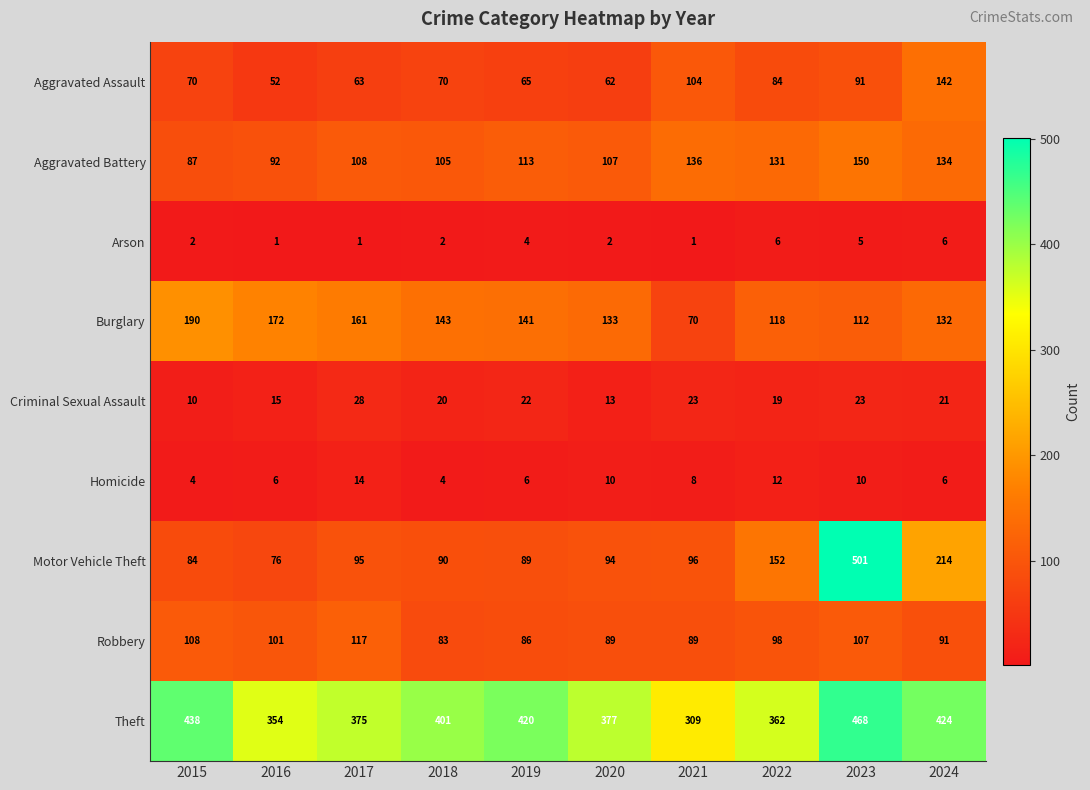

Which series has the largest range (max minus min)?

Motor Vehicle Theft